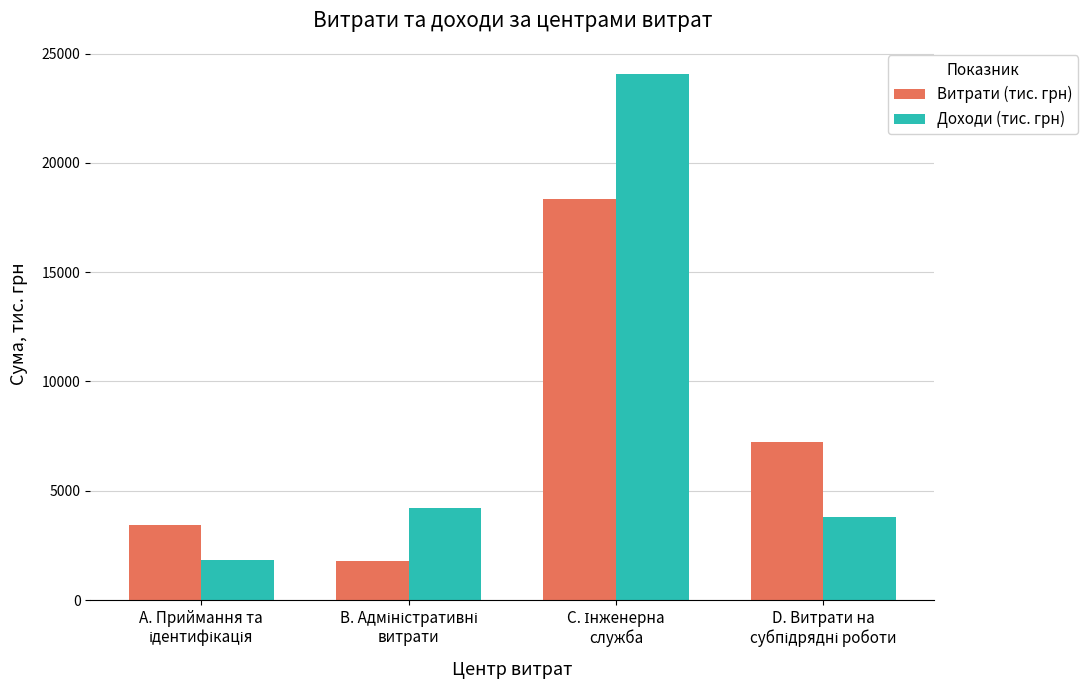

Rank the series by their maximum value, from highest to lowest.

Доходи (тис. грн), Витрати (тис. грн)